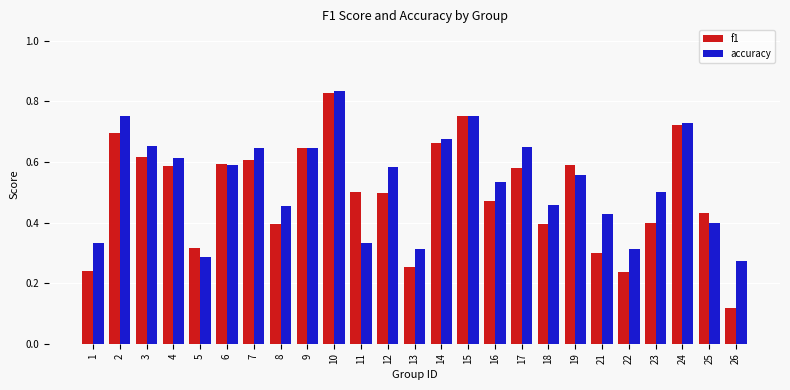

Which label corresponds to the smallest value in the chart?

26